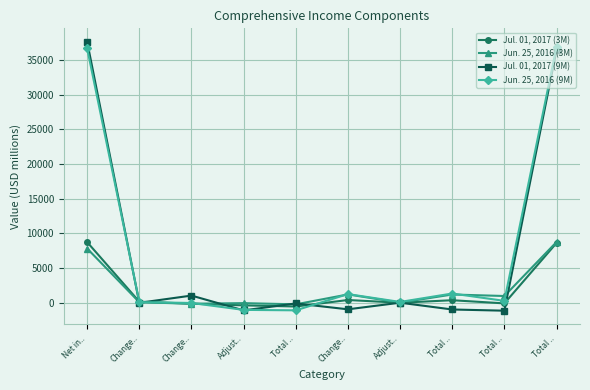

How many distinct data groups are displayed?

4